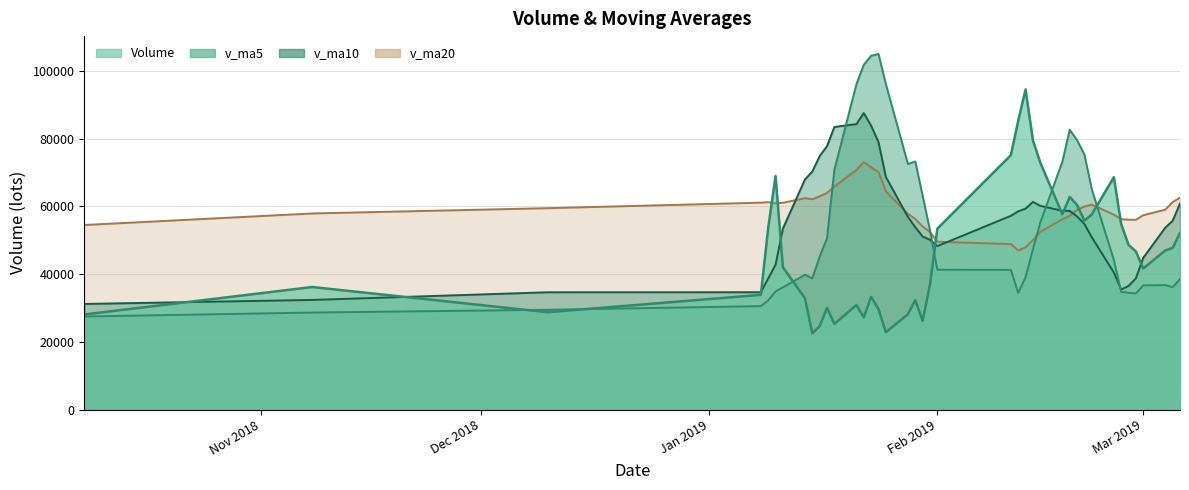

Reading left to right, list all the values displayed in this chart.

volume: 28095.5	36208.2	28765.4	33885.4	53627.7	69001.3	42064.8	32890.6	22481.1	24625.1	30050.9	25301.2	30893.9	27205.5	33292.4	29654.2	22841.9	28153.4	32321.0	26210.8	36864.5	53442.0	75159.4	85308.3	94572.9	79488.2	72963.9	57696.4	62833.0	60438.4	55832.5	57616.1	68655.1	54789.6	48665.7	46716.1	41673.1	47001.2	47756.5	52165.2
v_ma5: 27494.4	28663.2	29482.4	30562.3	32234.4	34911.6	36118.6	39822.6	38779.2	45182.3	50619.2	70792.9	96129.5	101862.0	104522.7	105069.6	96166.1	72546.4	73303.8	63177.4	52964.3	41313.8	41280.3	34473.4	39088.2	47357.9	55261.1	73206.9	82635.7	79631.1	75339.4	65123.0	44240.3	34765.4	34492.3	34313.5	36679.8	36782.0	36158.6	38537.3
v_ma10: 31203.0	32390.9	34652.5	34670.8	38708.3	42765.4	53455.8	67976.1	70320.6	74852.5	77844.4	83479.5	84338.0	87582.9	83850.0	79017.0	68740.0	56913.4	53888.6	51132.8	50161.1	48287.4	57243.6	58554.5	59359.6	61348.7	60192.0	58723.7	58700.5	57061.7	54826.5	50901.4	40511.2	35462.0	36514.8	38759.2	44819.8	53741.2	55768.6	60878.4
v_ma20: 54523.7	57935.2	59495.2	61126.8	61279.2	60891.2	61097.9	62444.7	62104.6	62992.6	64002.8	65883.5	70790.8	73068.7	71604.8	70182.8	64466.0	57818.5	56294.6	54097.2	52493.8	49594.4	48877.4	47008.3	47937.2	50053.9	52505.9	56232.4	57234.6	58970.0	59984.6	60559.2	57576.6	56244.5	56094.7	56063.1	57419.2	59058.3	61290.7	62597.9